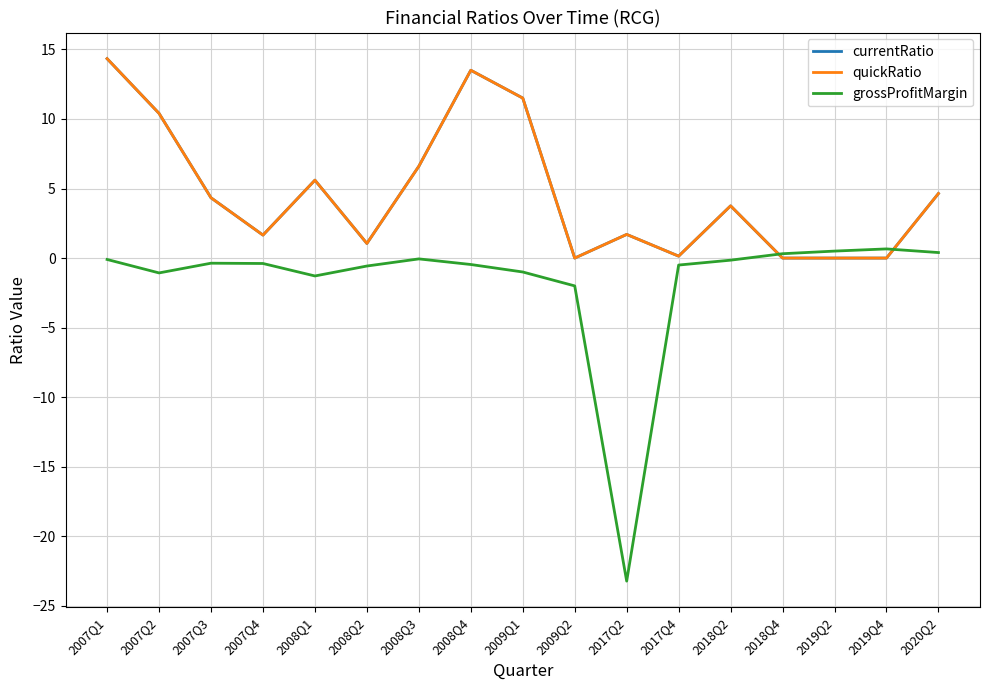

How many interior local valleys does the quickRatio series have?

4